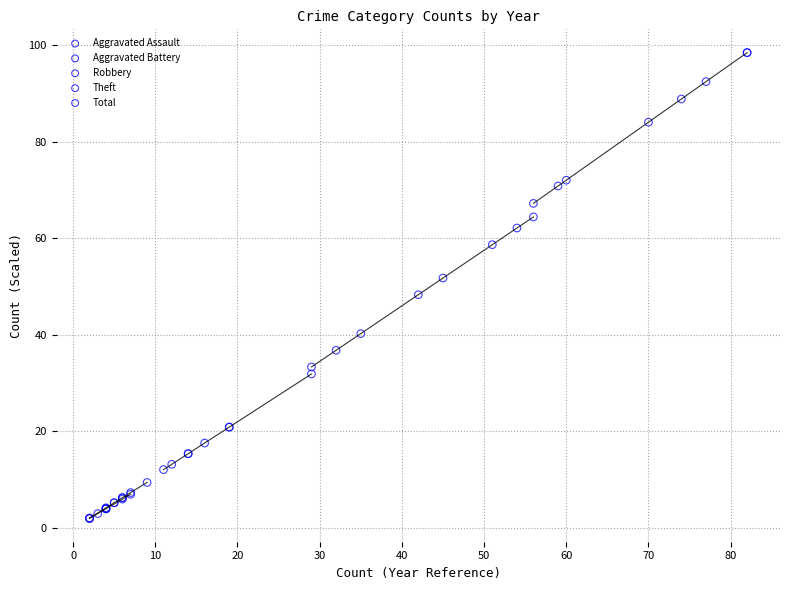

Which series contains the highest Y value?

Total